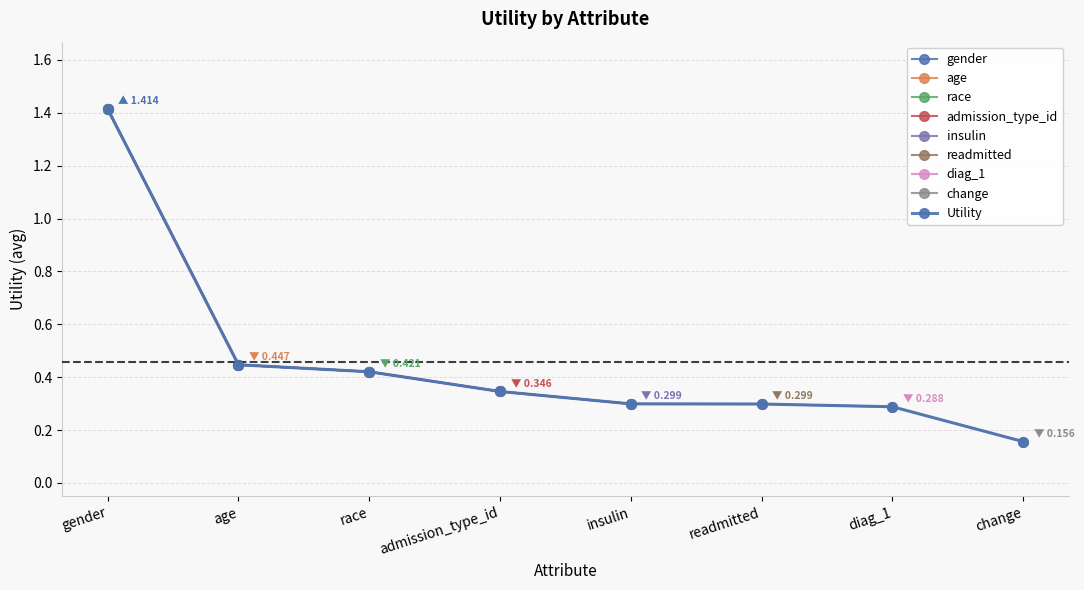

Count the number of categories in the chart.

8